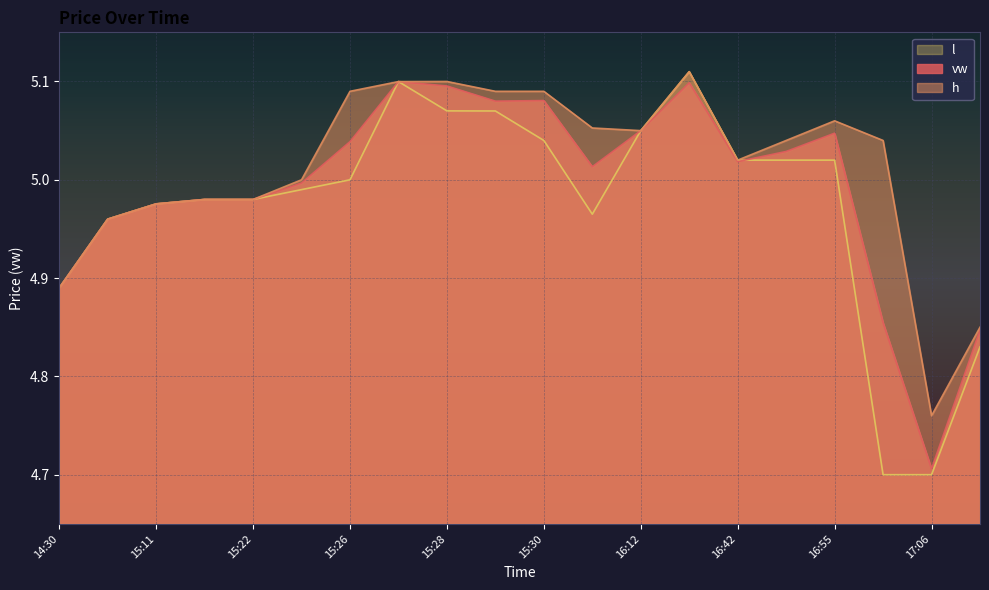

True or false: h has a value of 7.4 at 15:26.

False